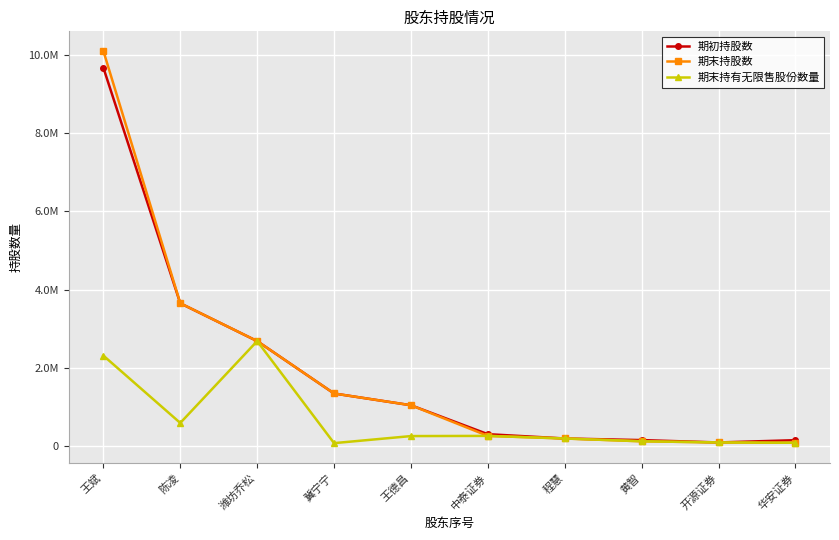

What is the difference between the 期初持股数 values at 陈凌 and 潍坊乔松?

965341